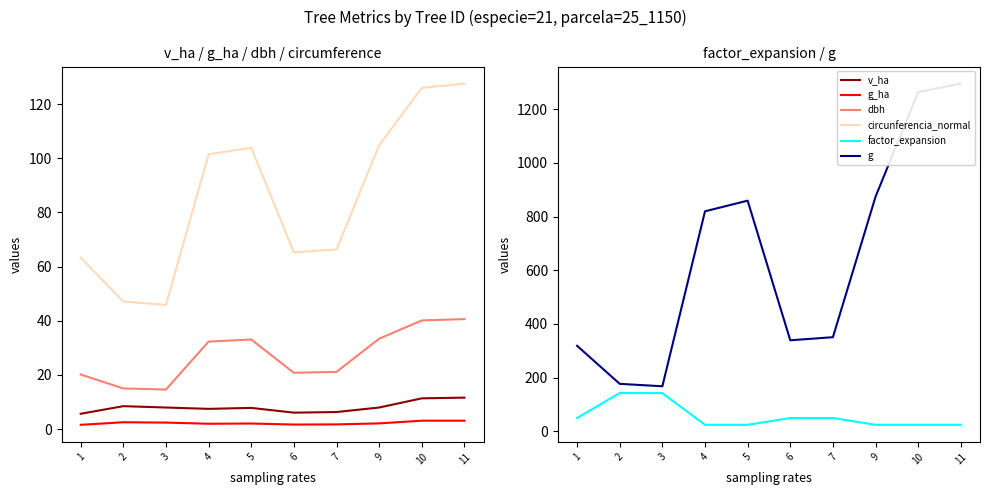

At which label is dbh closest to 27?

4